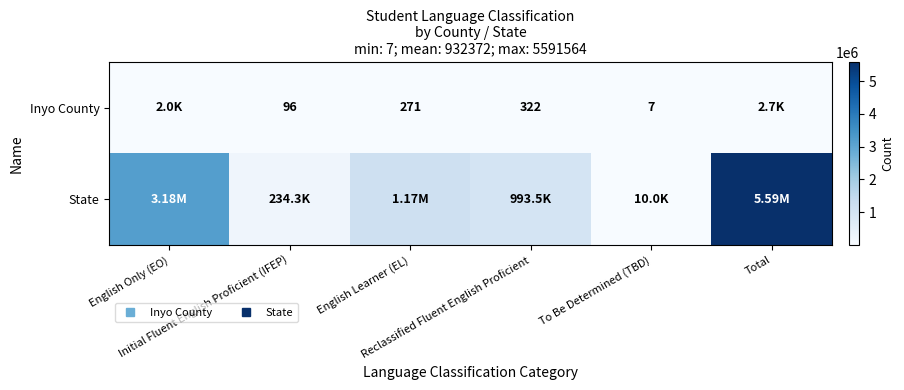

At which label is State closest to 2800786?

English Only (EO)